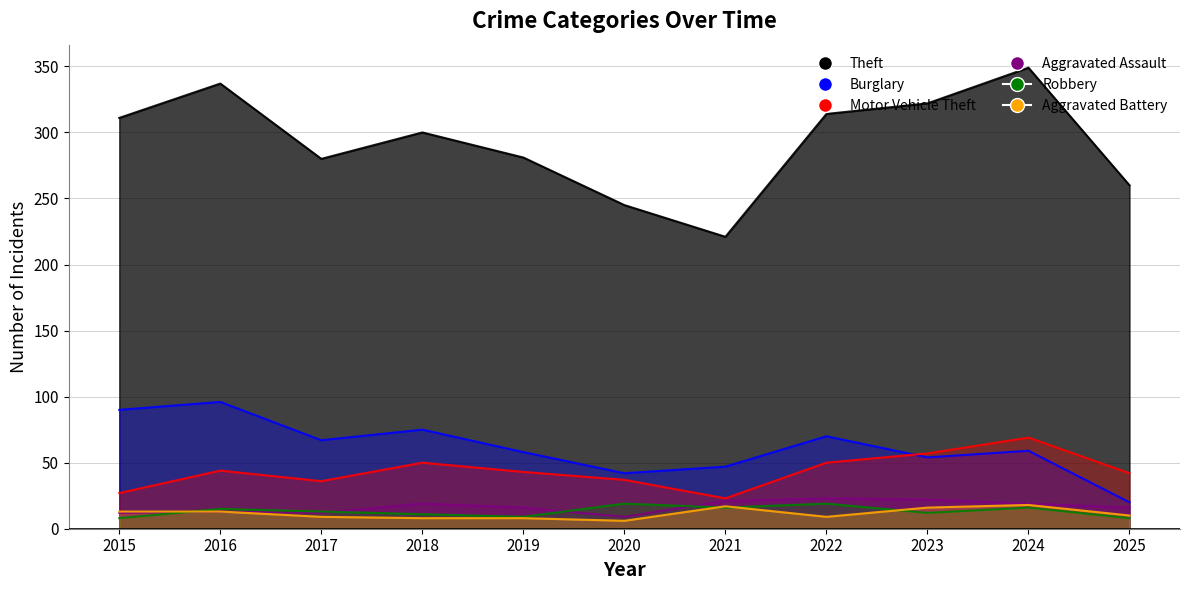

What is the sum of all Burglary values?

678